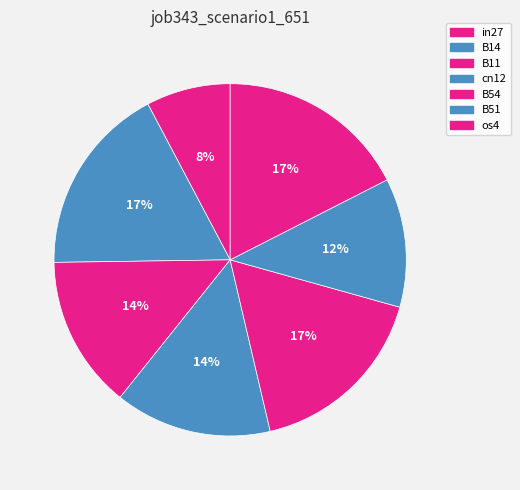

Which category has the smallest portion of the pie?

in27